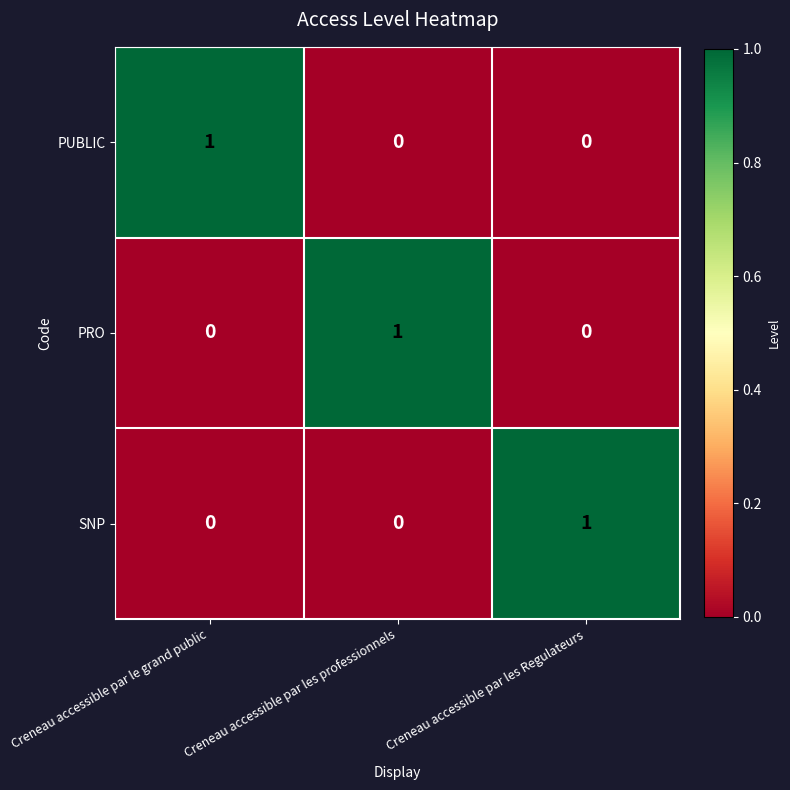

How many PUBLIC values are between 0 and 1?

3